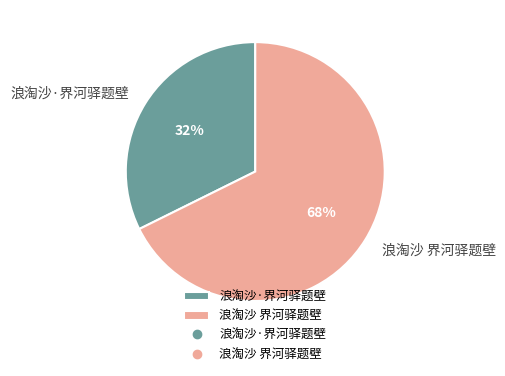

What is the largest slice in the pie chart?

浪淘沙 界河驿题壁